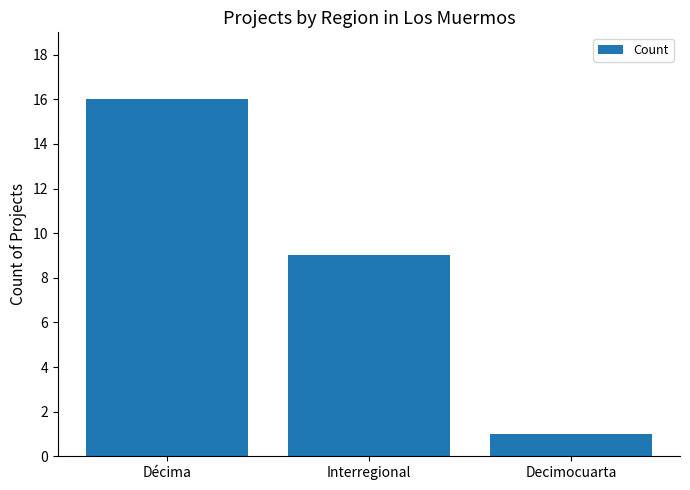

How many values are between 1 and 16?

3